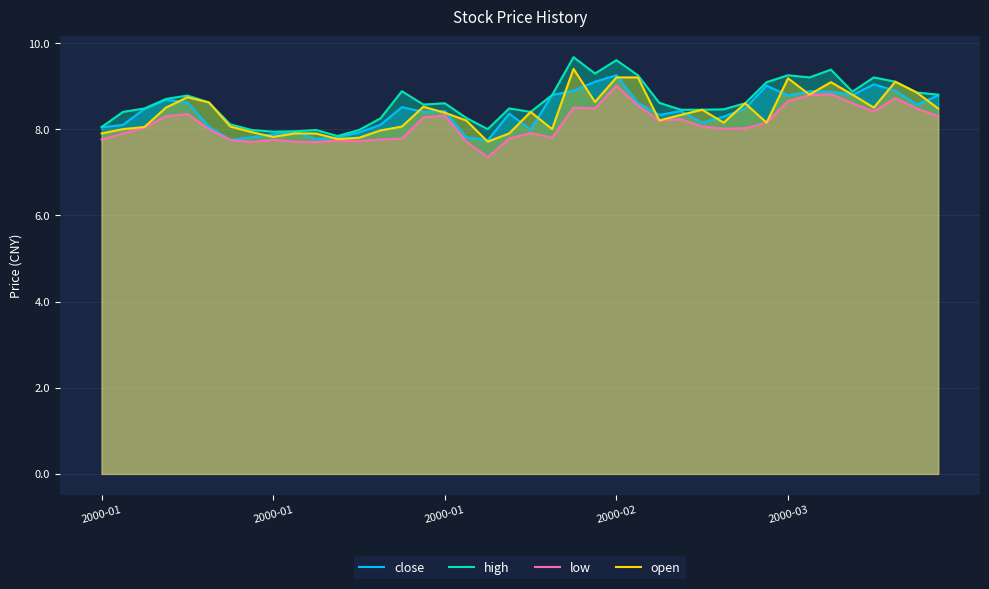

What is the average value of the low series?

8.1